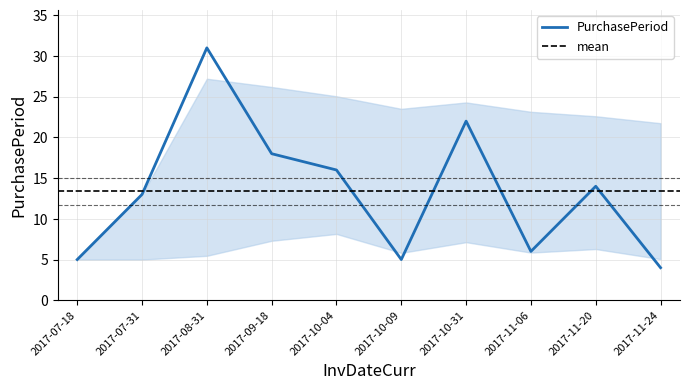

Which label corresponds to the largest value in the chart?

2017-08-31